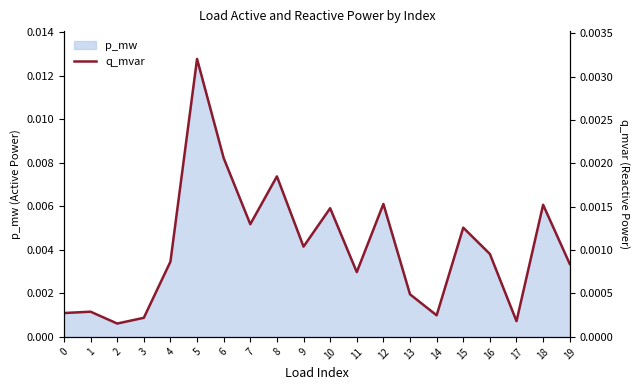

True or false: the data has more than 0 interior local peaks.

True